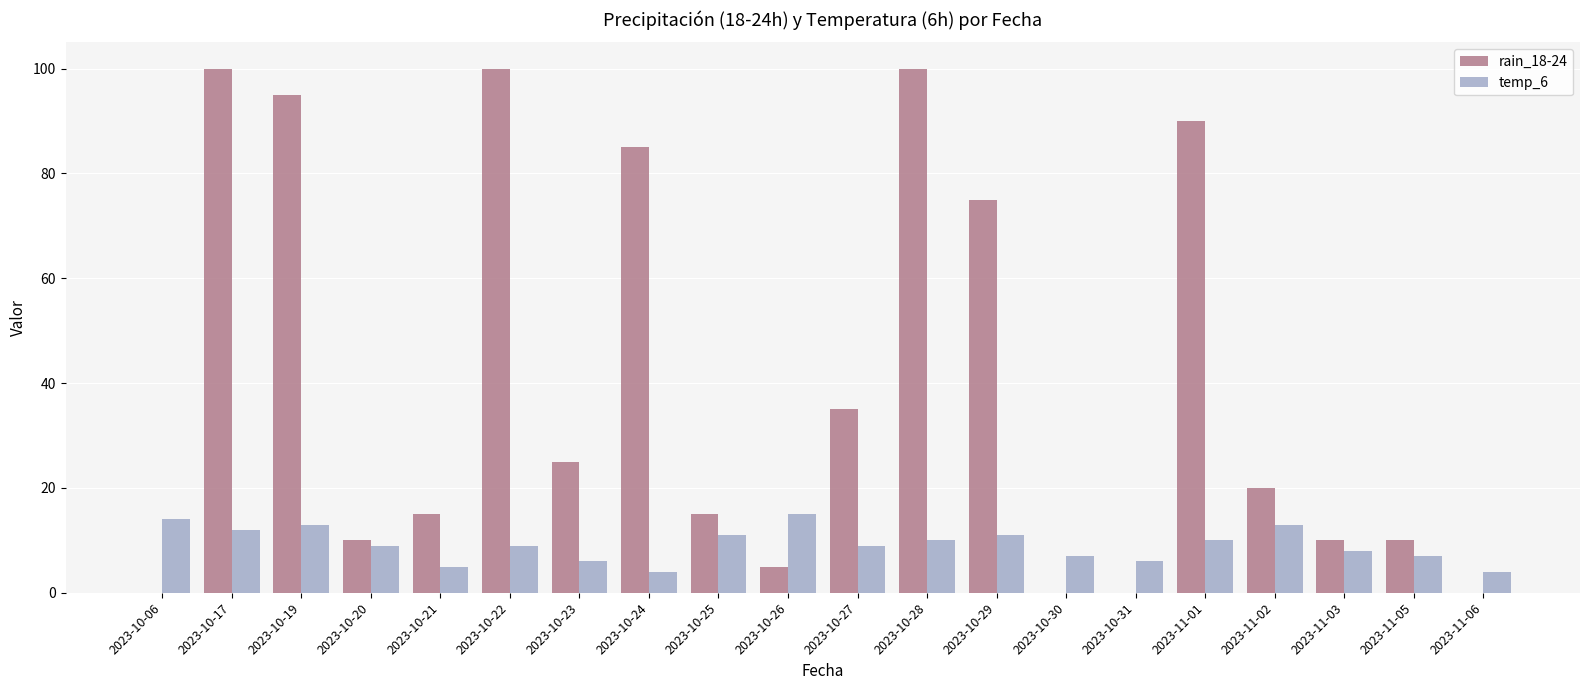

True or false: temp_6 has a value of 10 at 2023-10-28.

True